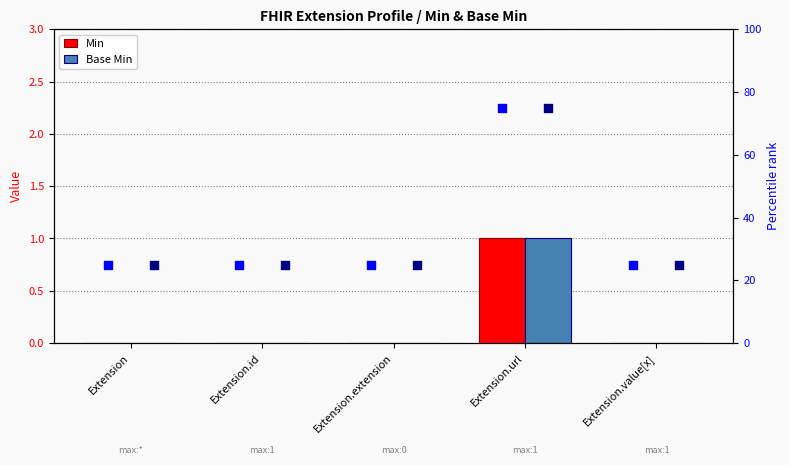

Which series contains the highest Y value?

Min (pct)